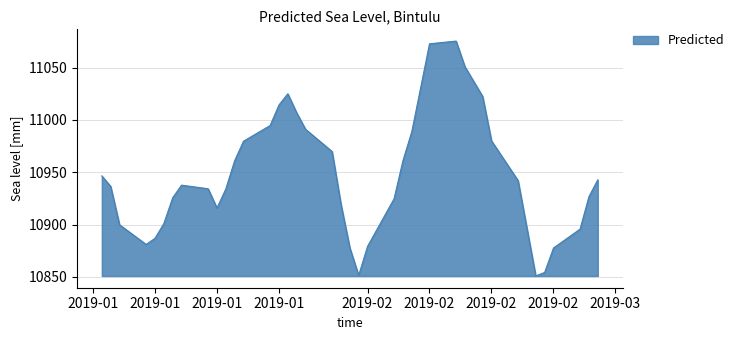

What is the difference between the maximum and minimum values?

224.4